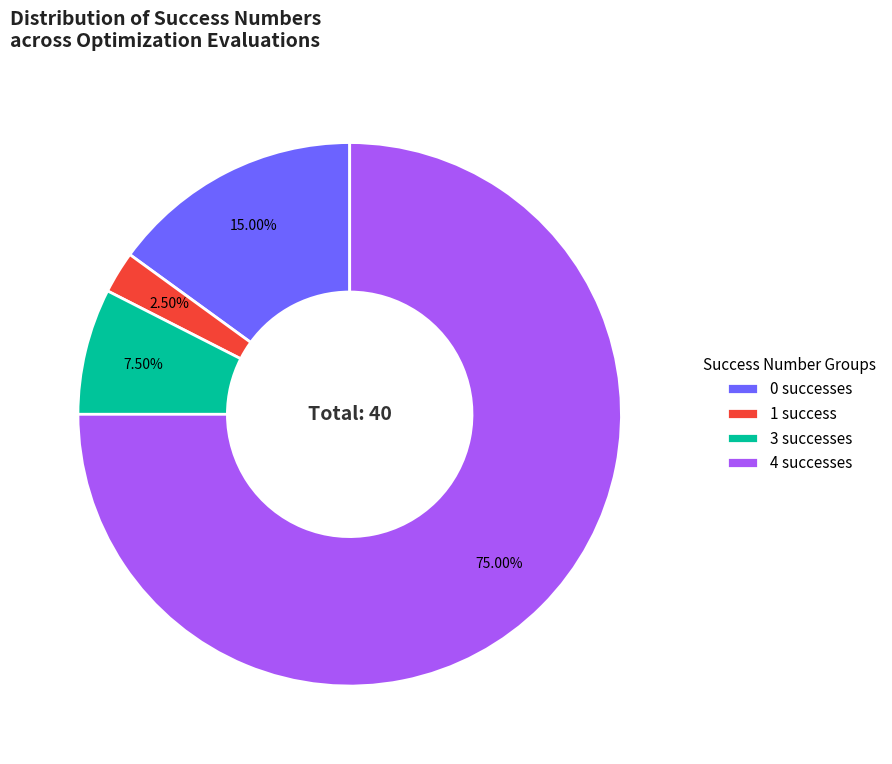

Rank the categories by value from lowest to highest.

1 success, 3 successes, 0 successes, 4 successes